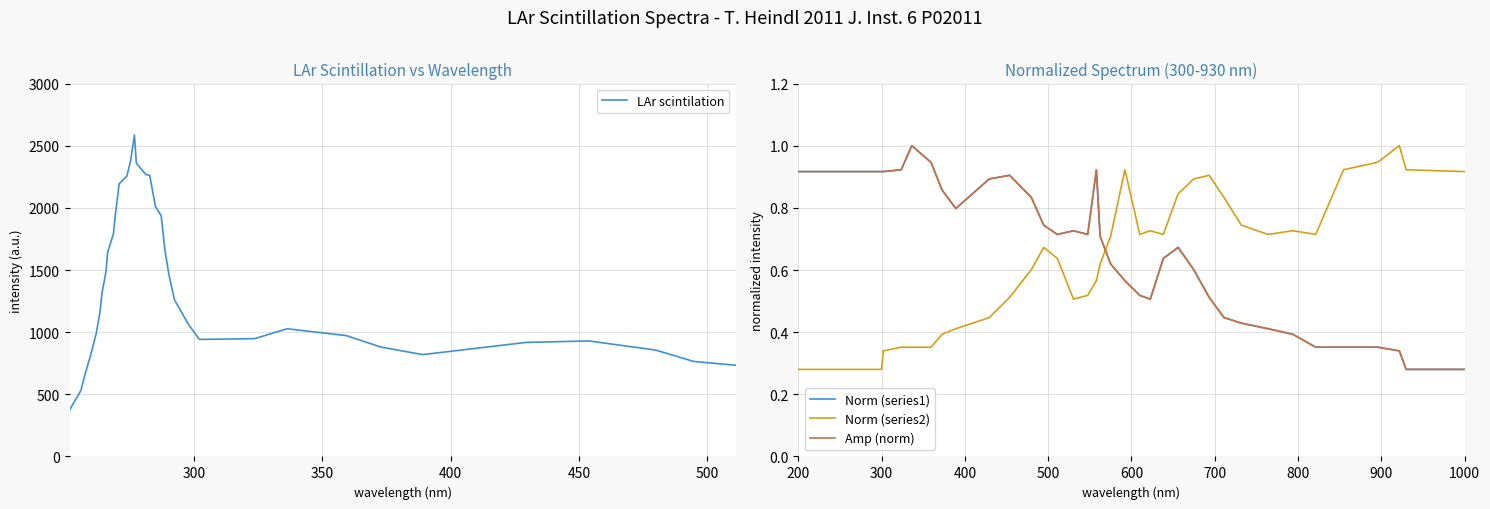

How many intersections are there between Norm (series2) and Amp (norm)?

1